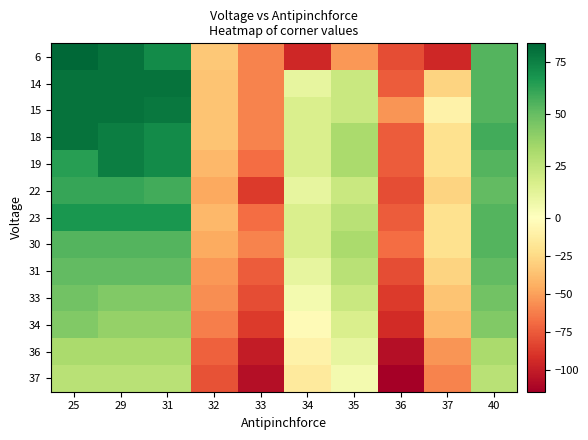

Reading left to right, list all the values displayed in this chart.

6: 25=84.1	29=80.1	31=71.1	32=-32.9	33=-59.9	34=-94.9	35=-52.9	36=-79.9	37=-94.9	40=54.1
14: 25=80.1	29=80.1	31=80.1	32=-34.9	33=-59.9	34=10.1	35=22.1	36=-73.9	37=-27.9	40=54.1
15: 25=80.1	29=80.1	31=78.1	32=-34.9	33=-59.9	34=16.1	35=22.1	36=-53.9	37=-8.9	40=54.1
18: 25=80.1	29=76.1	31=71.1	32=-34.9	33=-59.9	34=16.1	35=32.1	36=-73.9	37=-20.9	40=58.1
19: 25=64.1	29=76.1	31=71.1	32=-40.9	33=-67.9	34=16.1	35=32.1	36=-73.9	37=-20.9	40=54.1
22: 25=61.1	29=61.1	31=58.1	32=-46.9	33=-86.9	34=10.1	35=22.1	36=-79.9	37=-27.9	40=51.1
23: 25=67.1	29=67.1	31=67.1	32=-40.9	33=-67.9	34=16.1	35=27.1	36=-73.9	37=-20.9	40=54.1
30: 25=54.1	29=54.1	31=54.1	32=-45.9	33=-59.9	34=16.1	35=32.1	36=-67.9	37=-20.9	40=54.1
31: 25=51.1	29=51.1	31=51.1	32=-52.9	33=-73.9	34=10.1	35=27.1	36=-79.9	37=-27.9	40=51.1
33: 25=47.1	29=43.1	31=43.1	32=-56.9	33=-79.9	34=5.1	35=22.1	36=-86.9	37=-34.9	40=47.1
34: 25=43.1	29=38.1	31=38.1	32=-61.9	33=-86.9	34=-2.9	35=16.1	36=-92.9	37=-40.9	40=43.1
36: 25=32.1	29=32.1	31=32.1	32=-72.9	33=-99.9	34=-8.9	35=10.1	36=-105.9	37=-53.9	40=32.1
37: 25=27.1	29=27.1	31=27.1	32=-77.9	33=-105.9	34=-14.9	35=5.1	36=-113.9	37=-59.9	40=27.1